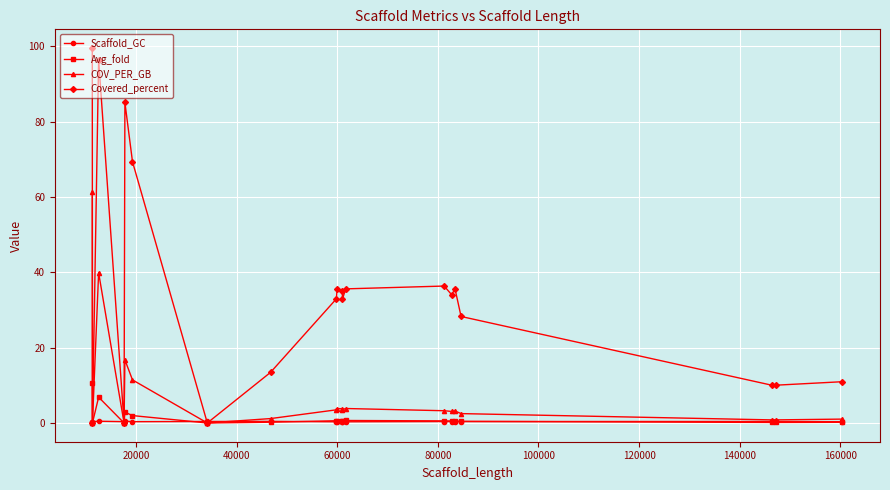

What is the difference between the maximum and minimum values in the COV_PER_GB series?

61.4